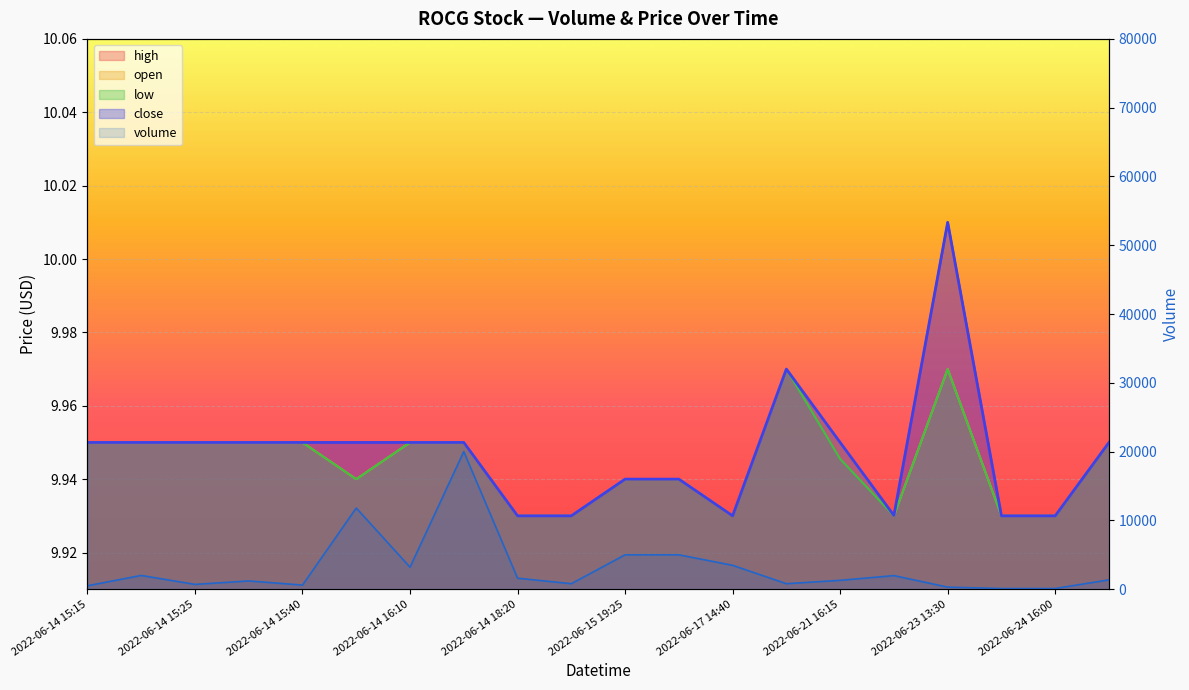

What is the average value of the low series?

9.9